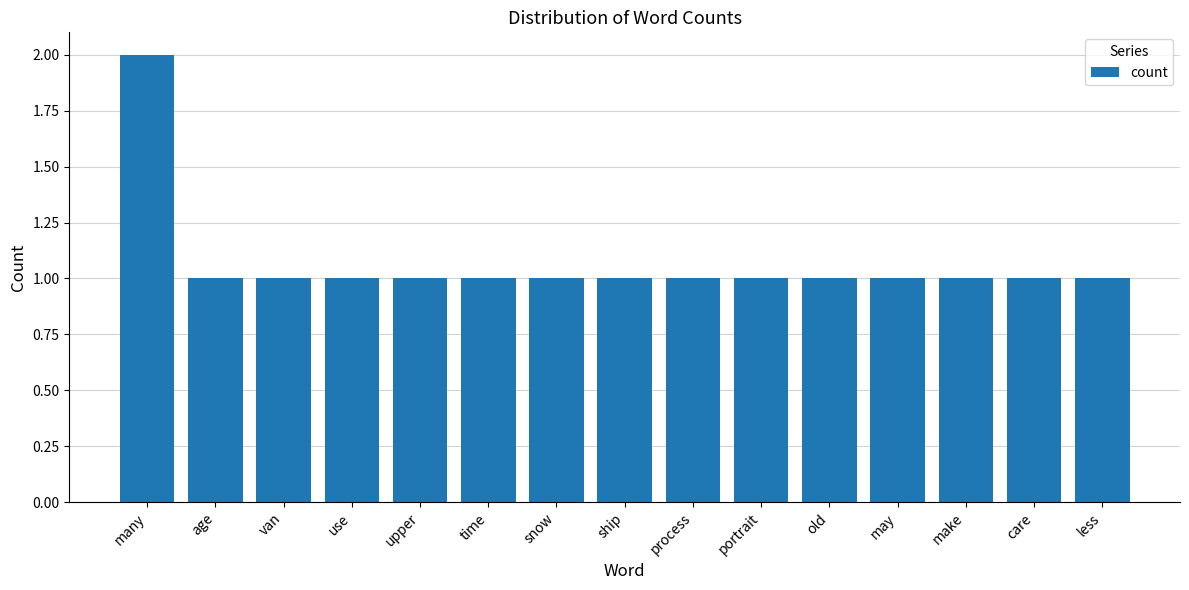

What is the label of the 3rd bar from the right?

make